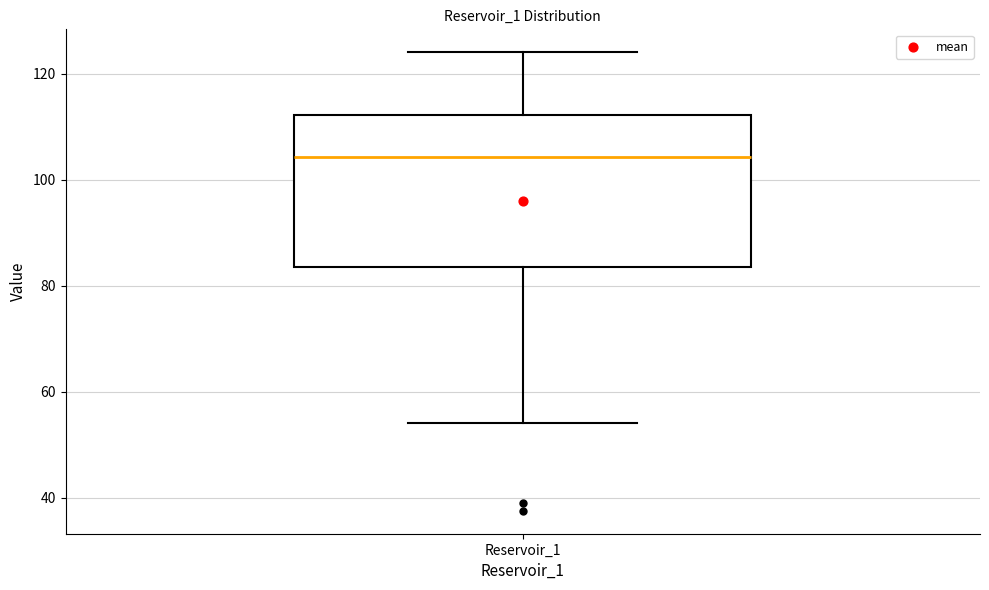

Transcribe this box plot: give where the median line is, the range the box spans, and where the two whiskers end, as read against the y-axis. The values are not printed on the chart, so give them approximately, as read against the axis.

median 104, box 84 to 112, whiskers 54 to 124